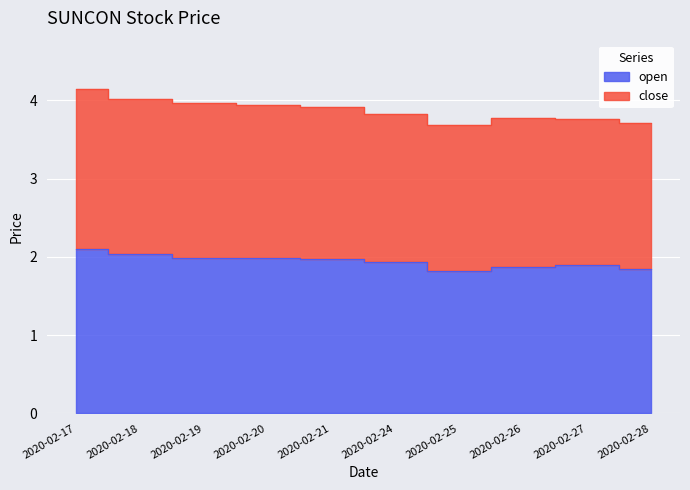

List the labels in order of value, largest first.

2020-02-17, 2020-02-18, 2020-02-19, 2020-02-20, 2020-02-21, 2020-02-24, 2020-02-27, 2020-02-26, 2020-02-28, 2020-02-25